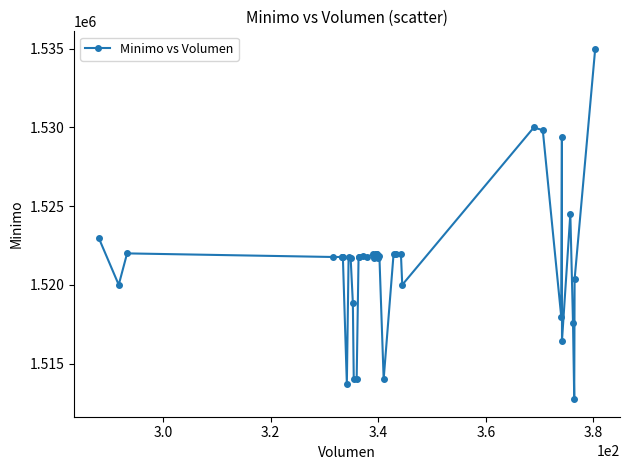

What is the sum of all values?

60851809